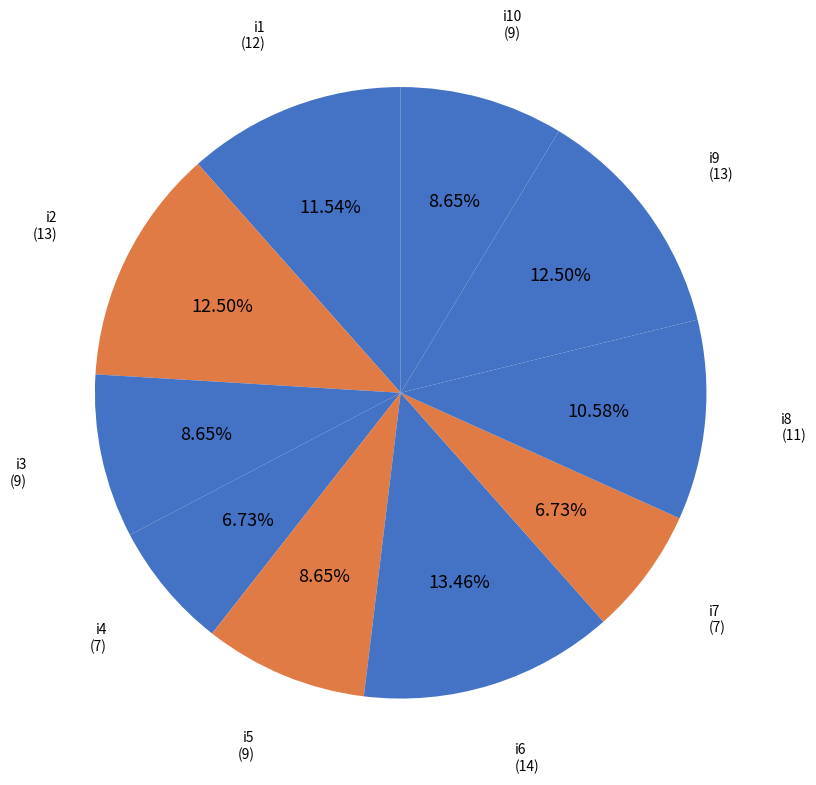

Combined, what portion of the pie is i8 and i5?

19.2%